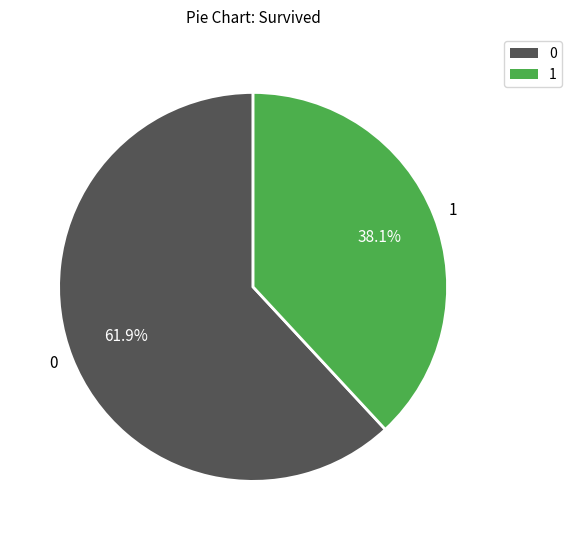

Which slice is the largest?

0